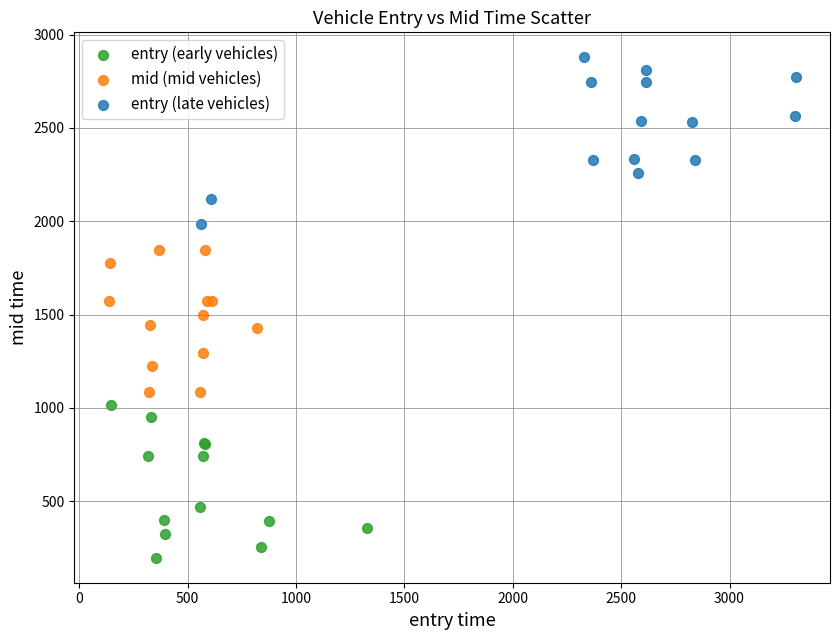

What are all the series names shown in the legend?

entry (early vehicles), mid (mid vehicles), entry (late vehicles)